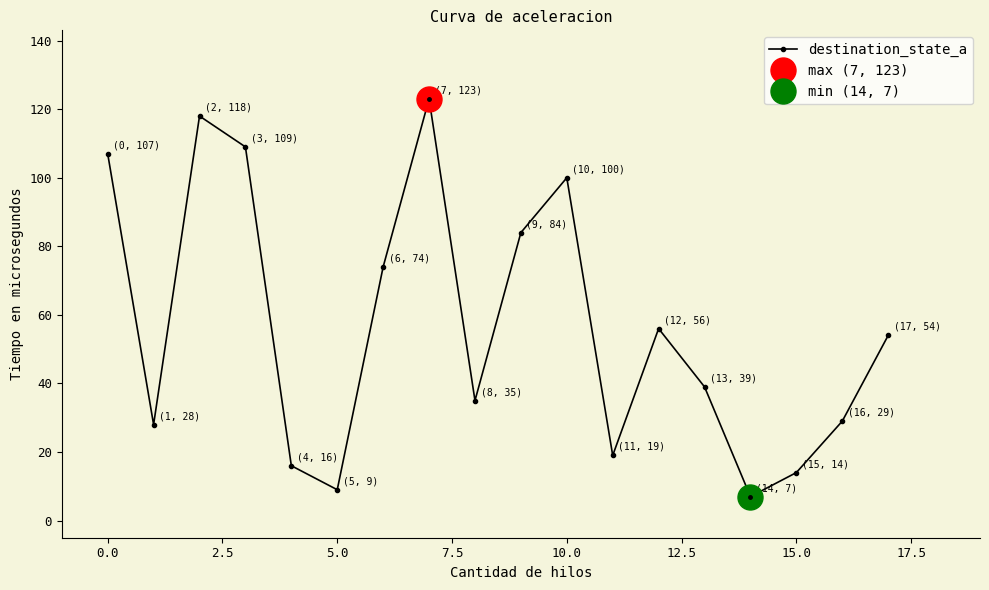

What is the lowest value of the destination_state_a series?

7